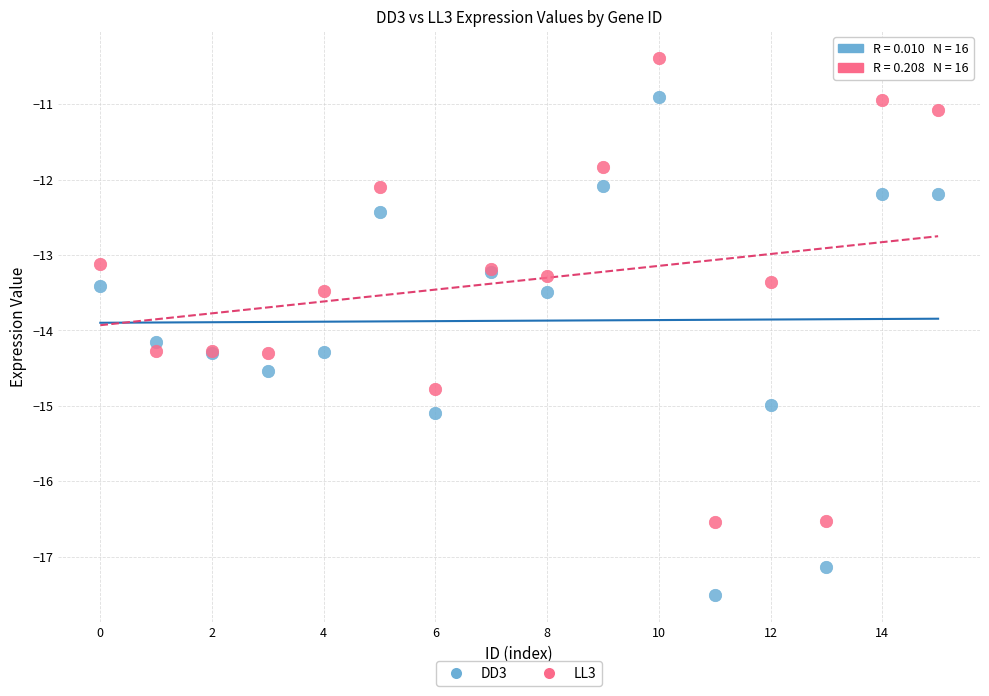

What are all the series names shown in the legend?

DD3, LL3